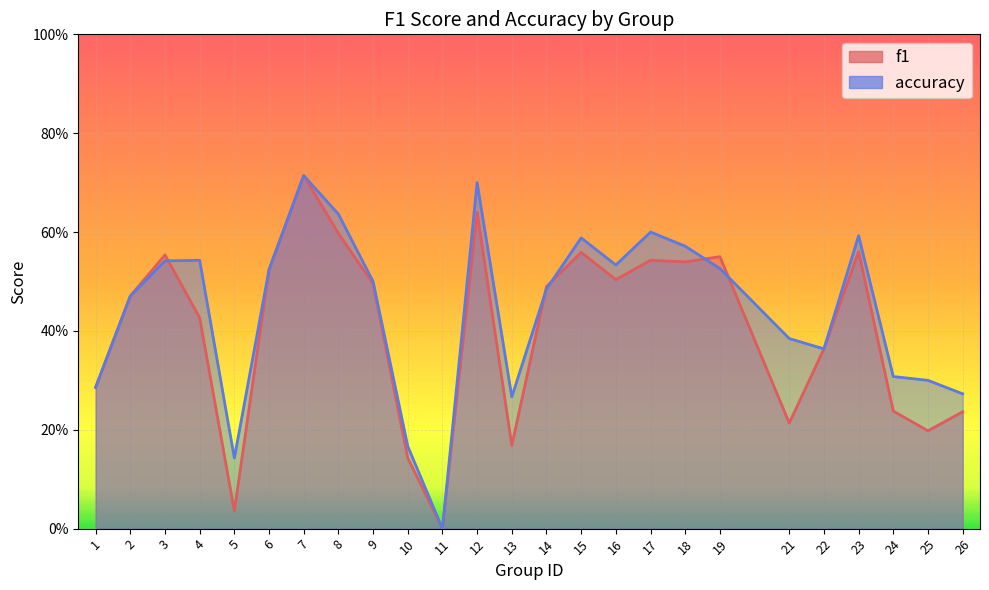

What is the sum of the f1 values at 13 and 14?

0.7